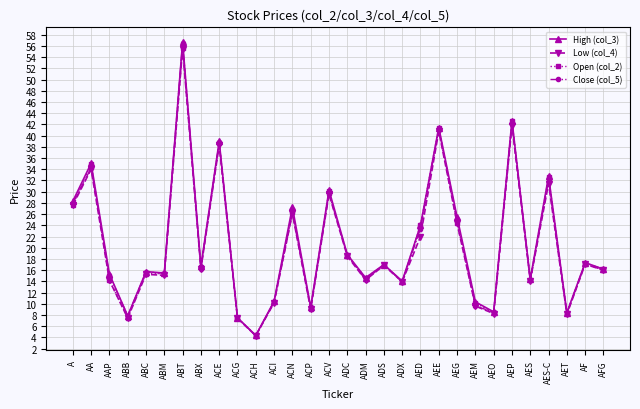

Which category has the highest value in the Close (col_5) series?

ABT